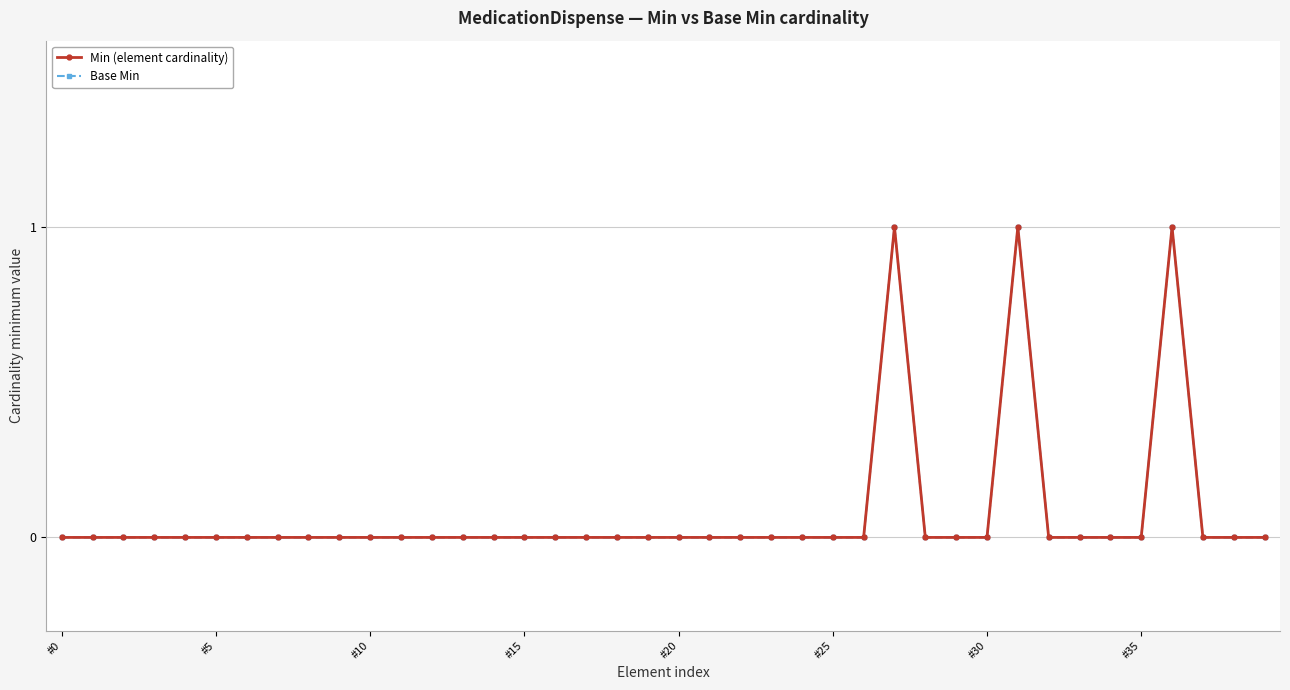

Reading left to right, transcribe all the data shown in this chart.

Min (element cardinality): 0	0	0	0	0	0	0	0	0	0	0	0	0	0	0	0	0	0	0	0	0	0	0	0	0	0	0	1	0	0	0	1	0	0	0	0	1	0	0	0
Base Min: 0	0	0	0	0	0	0	0	0	0	0	0	0	0	0	0	0	0	0	0	0	0	0	0	0	0	0	1	0	0	0	1	0	0	0	0	1	0	0	0